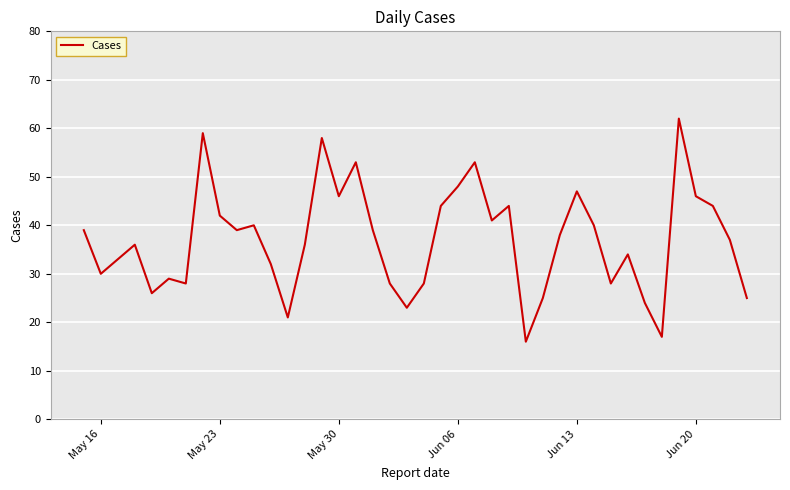

What is the average value?

37